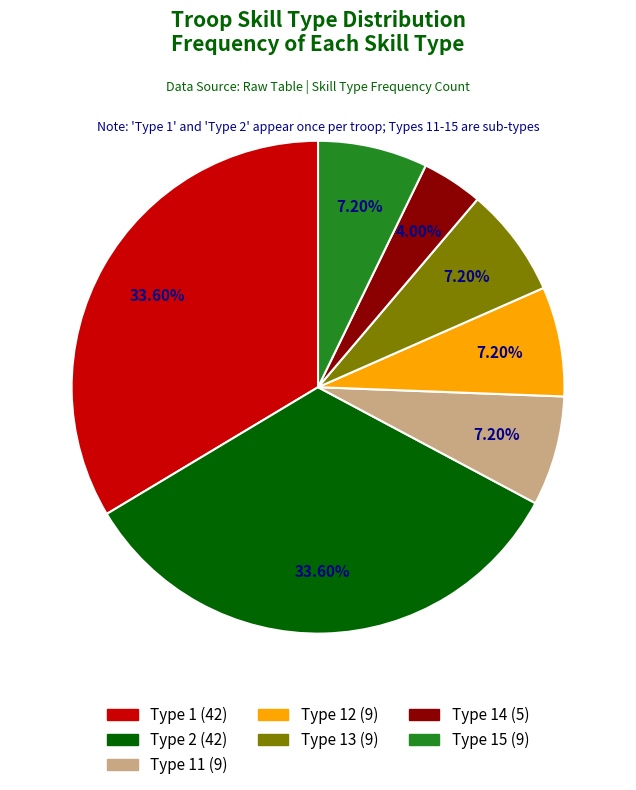

Is there a majority slice in this chart?

No